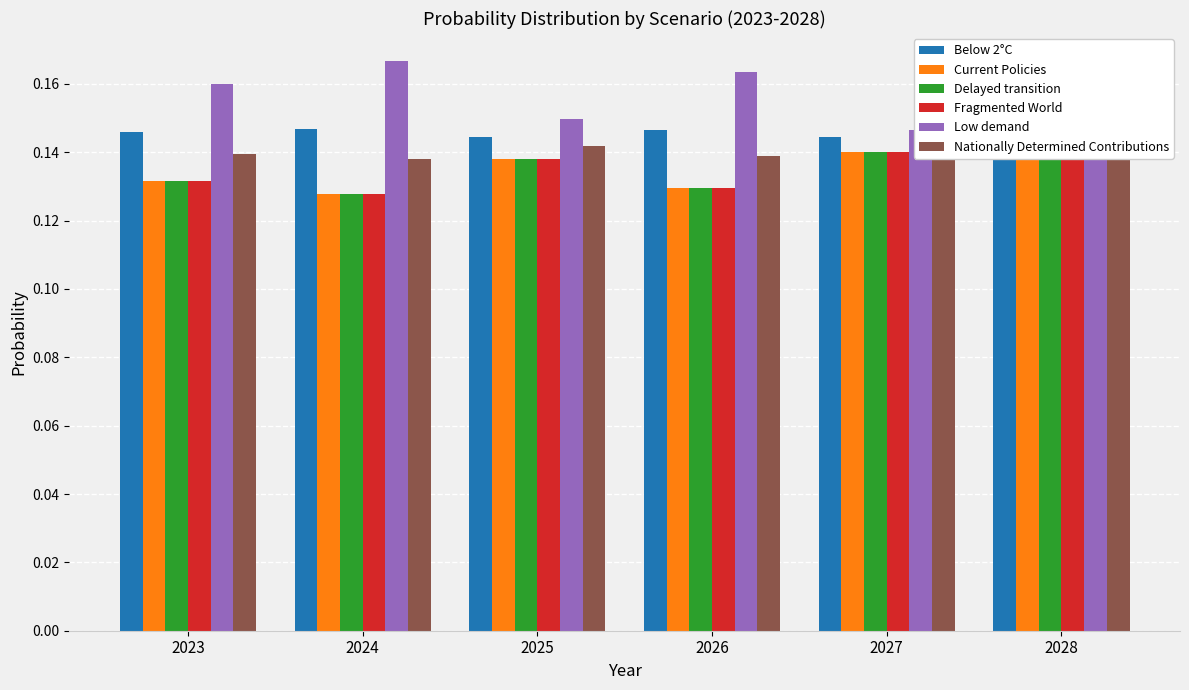

Reading right to left, what are all the values shown in this chart?

Below 2°C: 2028=0.1	2027=0.1	2026=0.1	2025=0.1	2024=0.1	2023=0.1
Current Policies: 2028=0.1	2027=0.1	2026=0.1	2025=0.1	2024=0.1	2023=0.1
Delayed transition: 2028=0.1	2027=0.1	2026=0.1	2025=0.1	2024=0.1	2023=0.1
Fragmented World: 2028=0.1	2027=0.1	2026=0.1	2025=0.1	2024=0.1	2023=0.1
Low demand: 2028=0.1	2027=0.1	2026=0.2	2025=0.1	2024=0.2	2023=0.2
Nationally Determined Contributions: 2028=0.1	2027=0.1	2026=0.1	2025=0.1	2024=0.1	2023=0.1